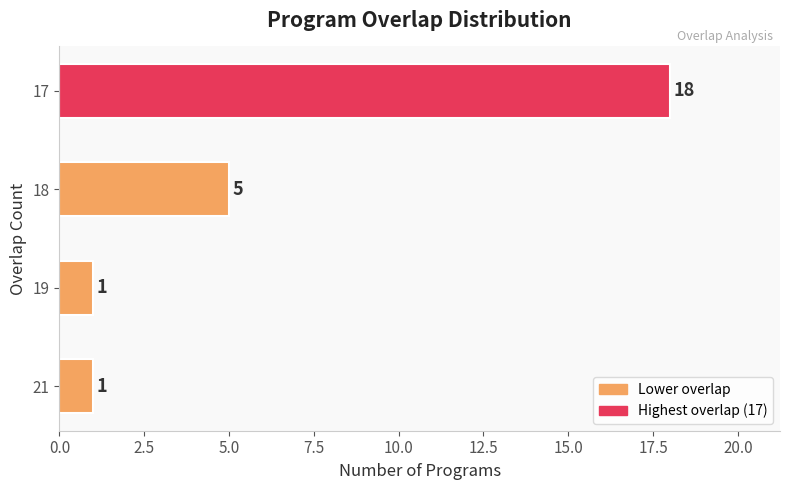

Is it true that the value at 17 is 18?

True